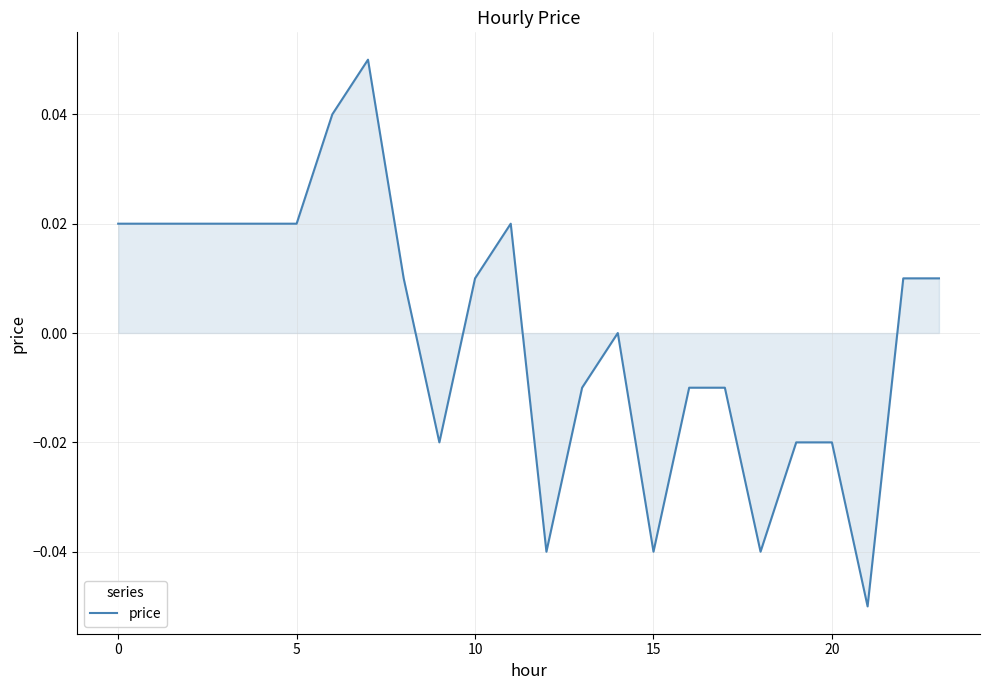

How many lines are shown in the chart?

1